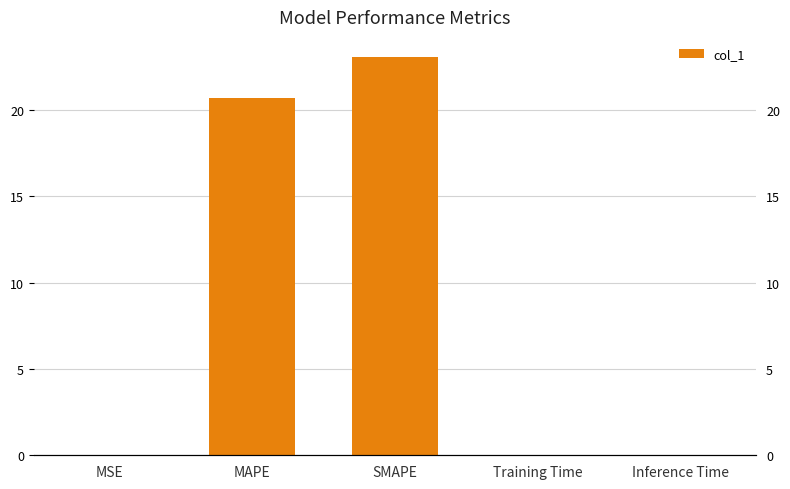

List the labels in order of value, largest first.

SMAPE, MAPE, Inference Time, Training Time, MSE